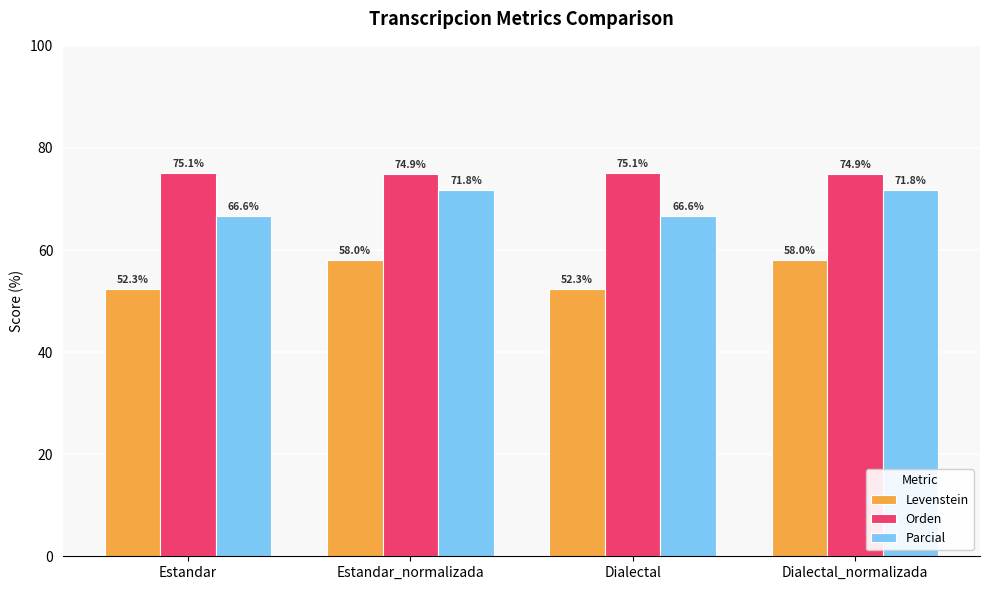

Rank the series by their maximum value, from lowest to highest.

Levenstein, Parcial, Orden